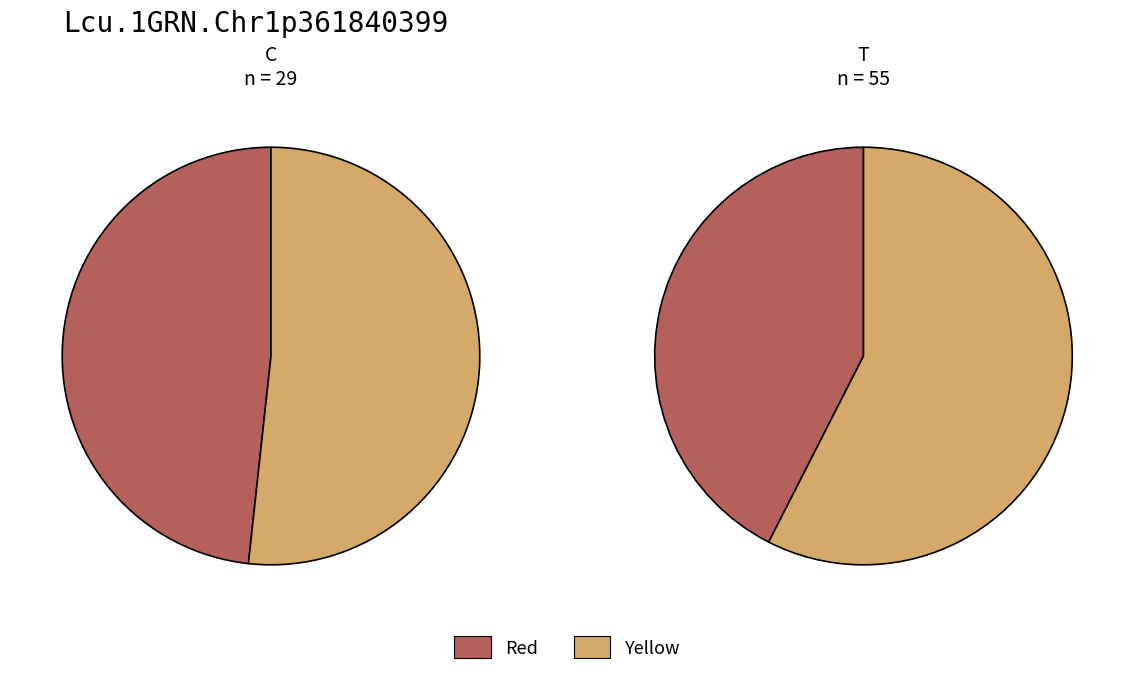

Count the number of slices in the pie.

4